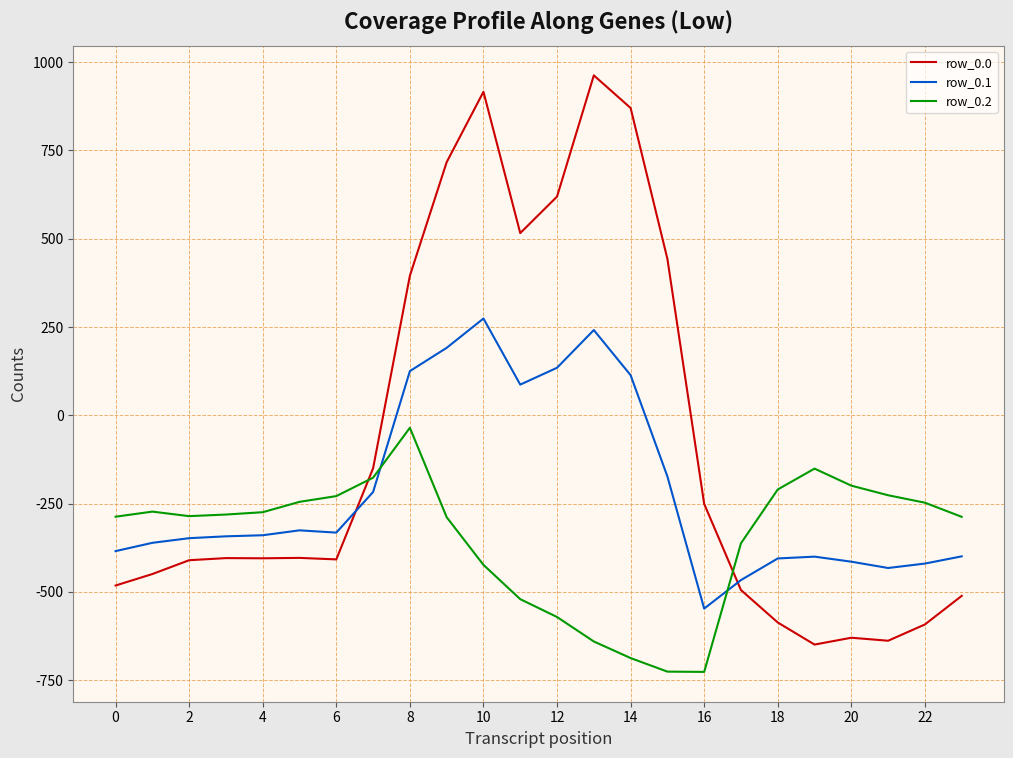

Which series has the largest total across all categories?

row_0.0